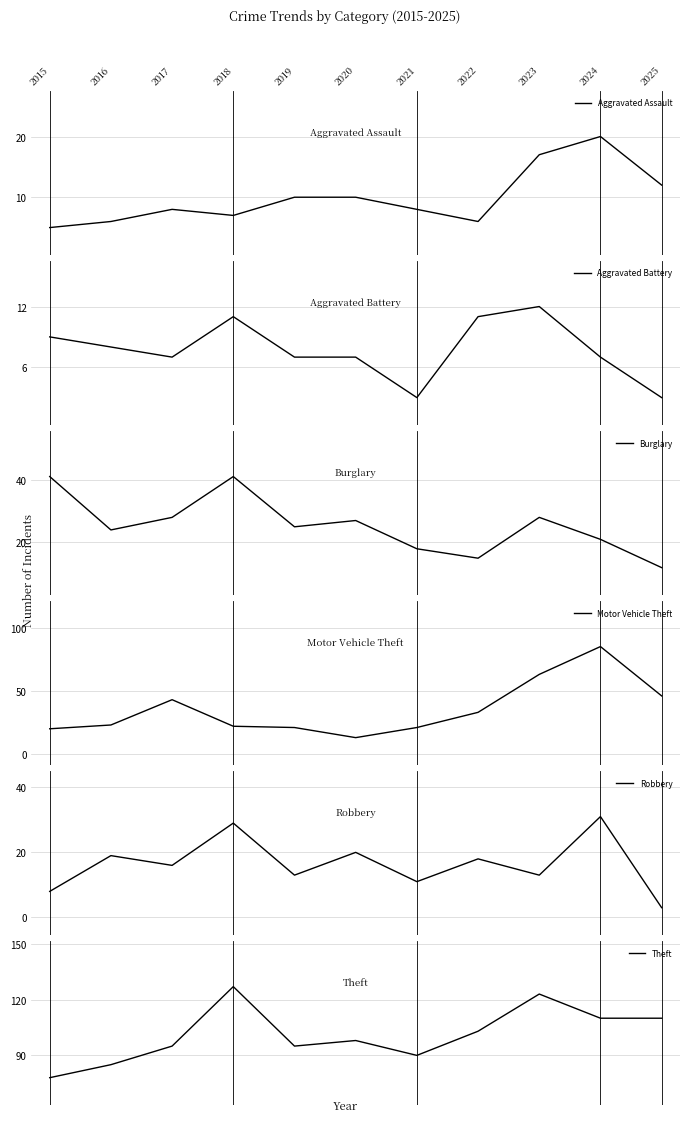

What is the sum of the Aggravated Battery values at 2018 and 2015?

20